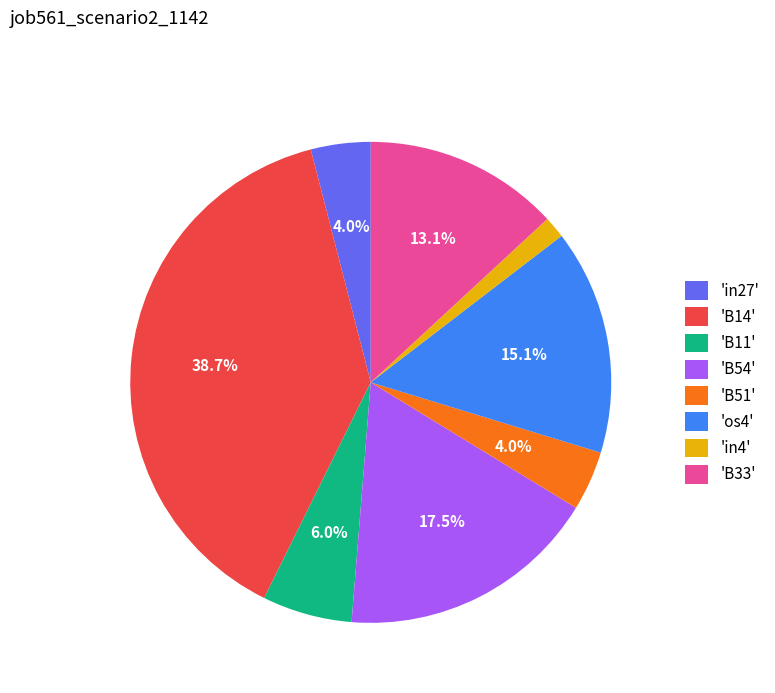

Is 'os4' the majority of the pie?

No